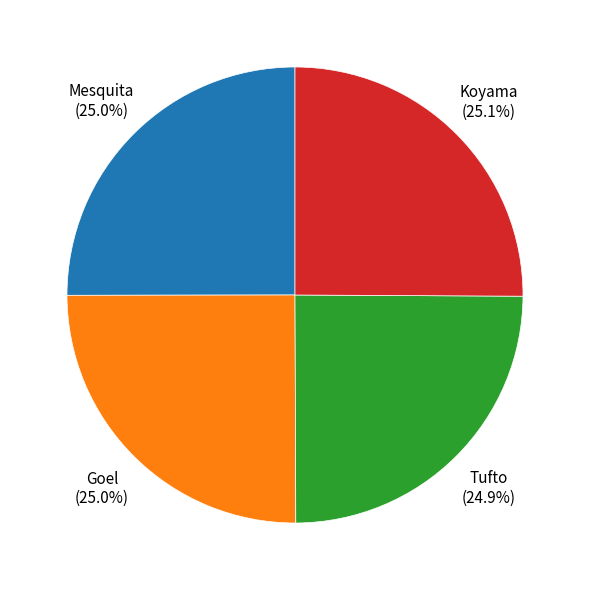

Does Mesquita represent more than half of the total?

No